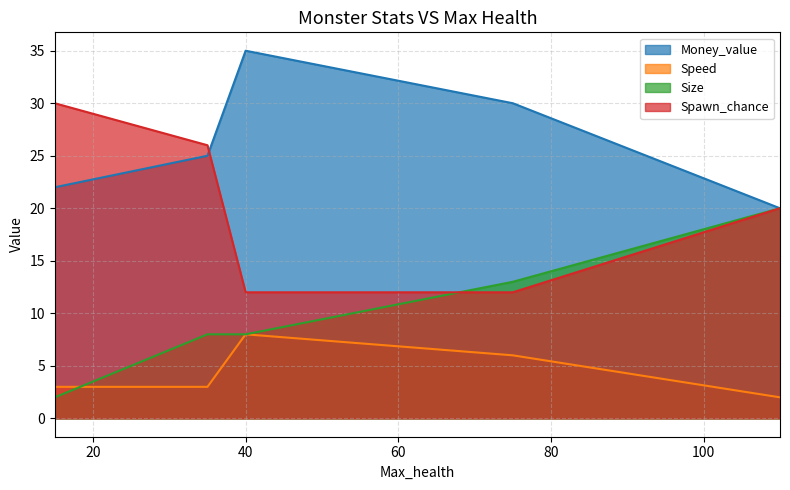

What is the greatest value displayed?

35